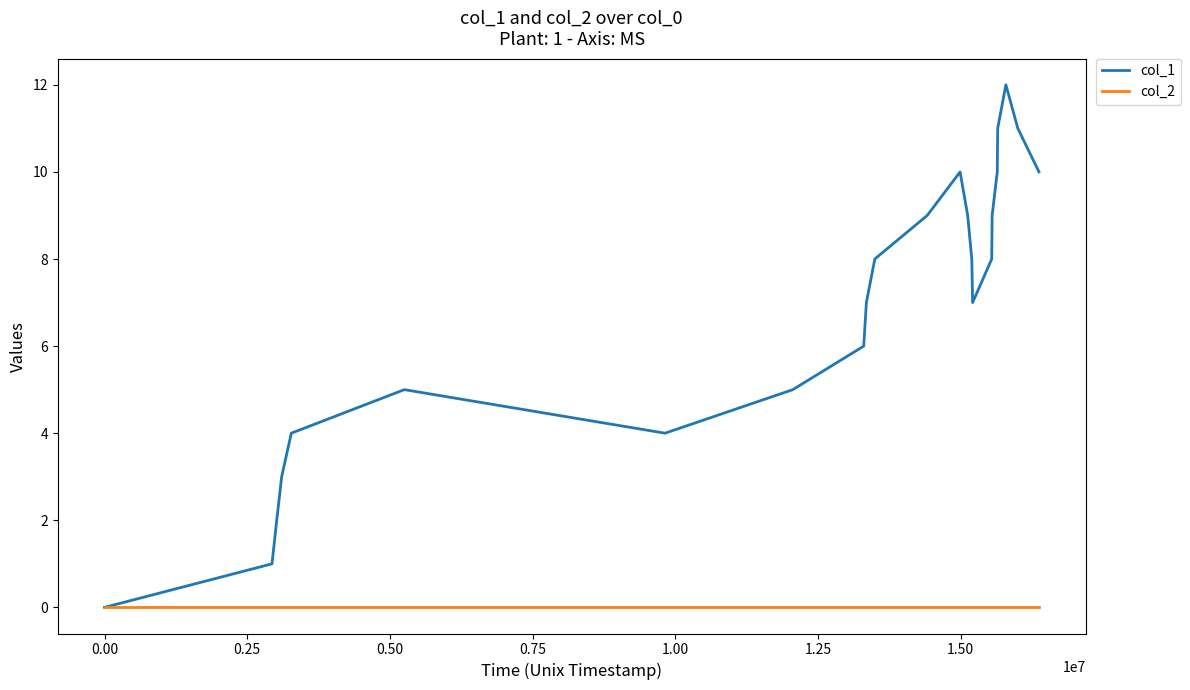

What is the maximum value shown in the chart?

12